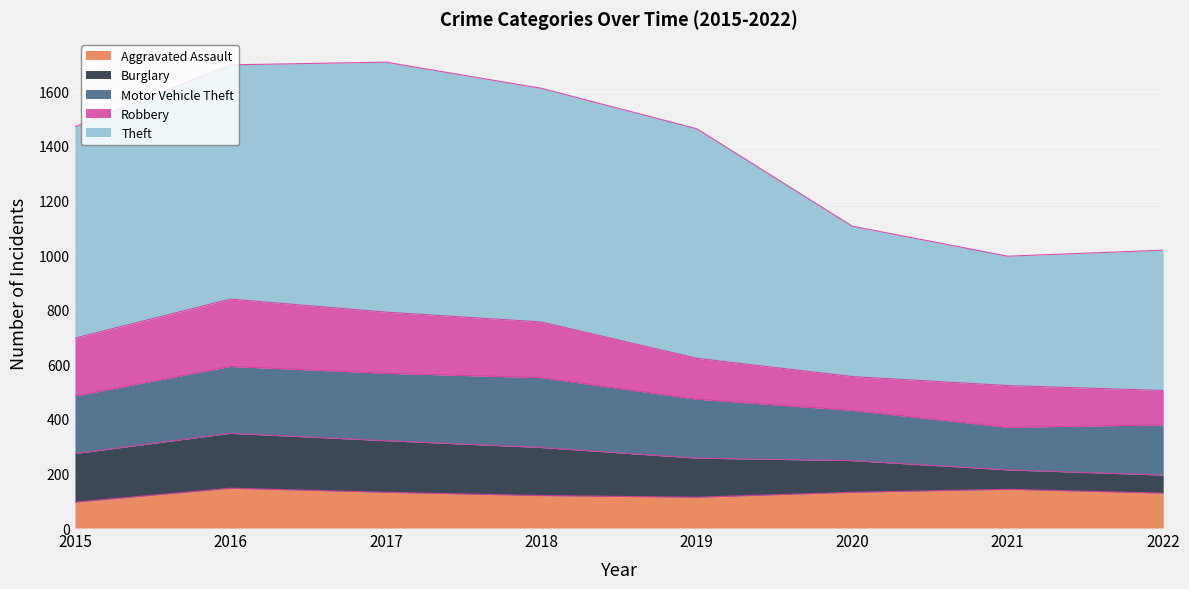

In Robbery, how many points are higher than both neighbors (excluding endpoints)?

2